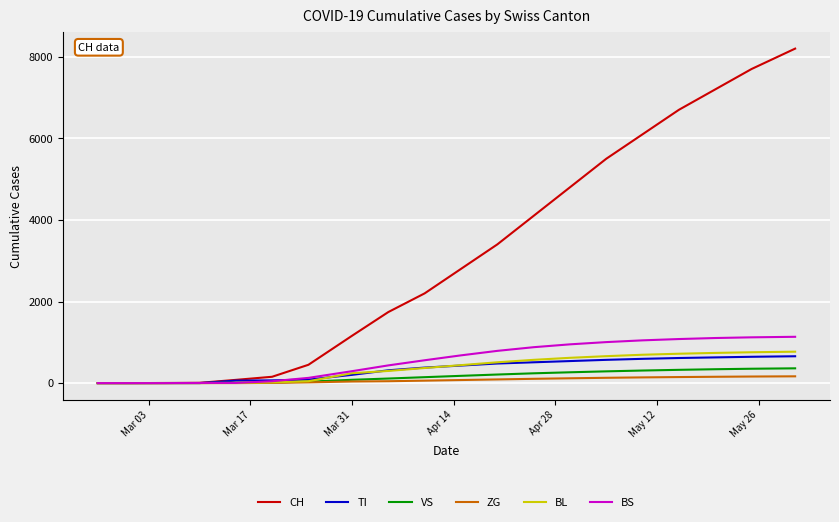

Which series has the widest spread of values?

CH